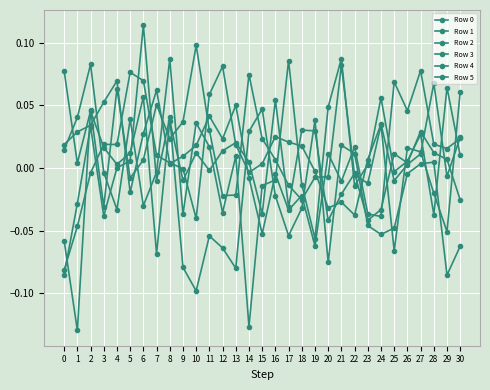

How many lines are shown in the chart?

6